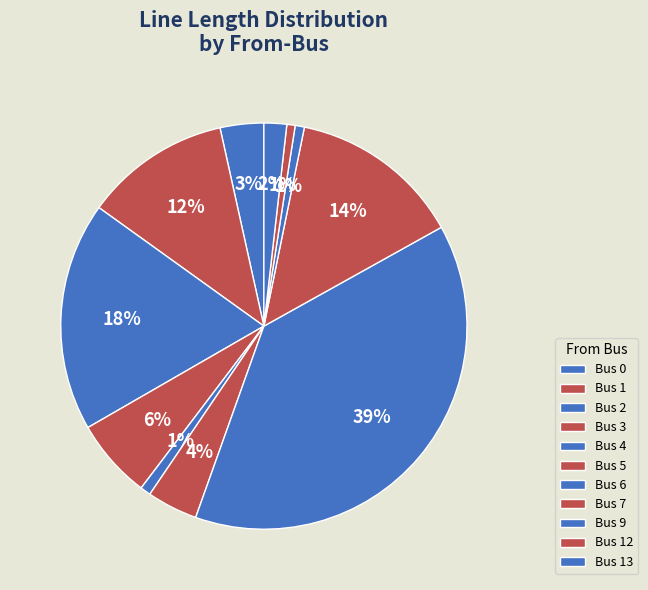

To the nearest percent, what portion does Bus 12 represent?

1%